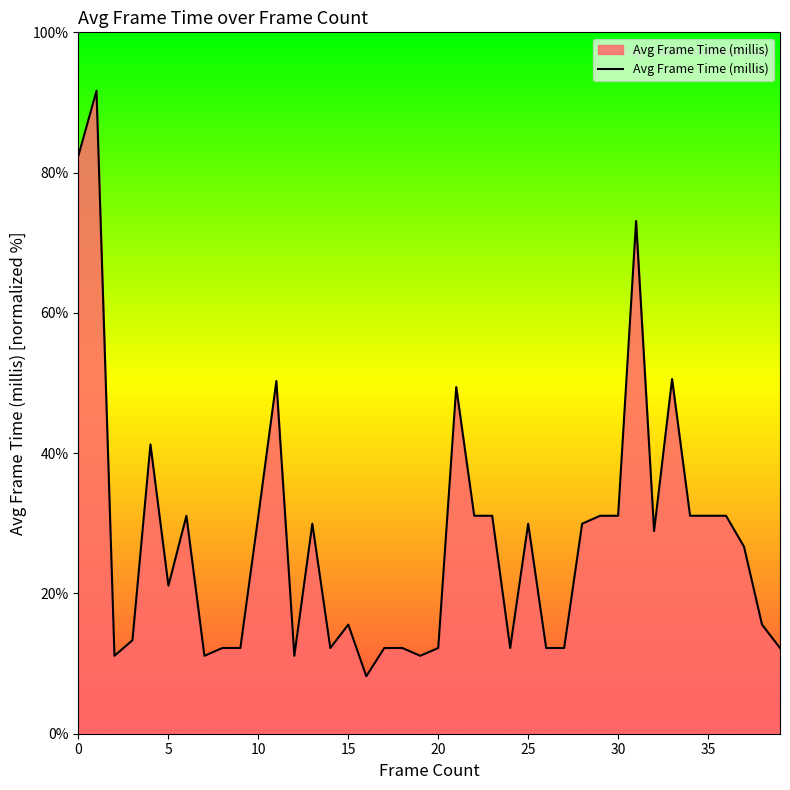

What is the difference between the maximum and minimum values?

83.5